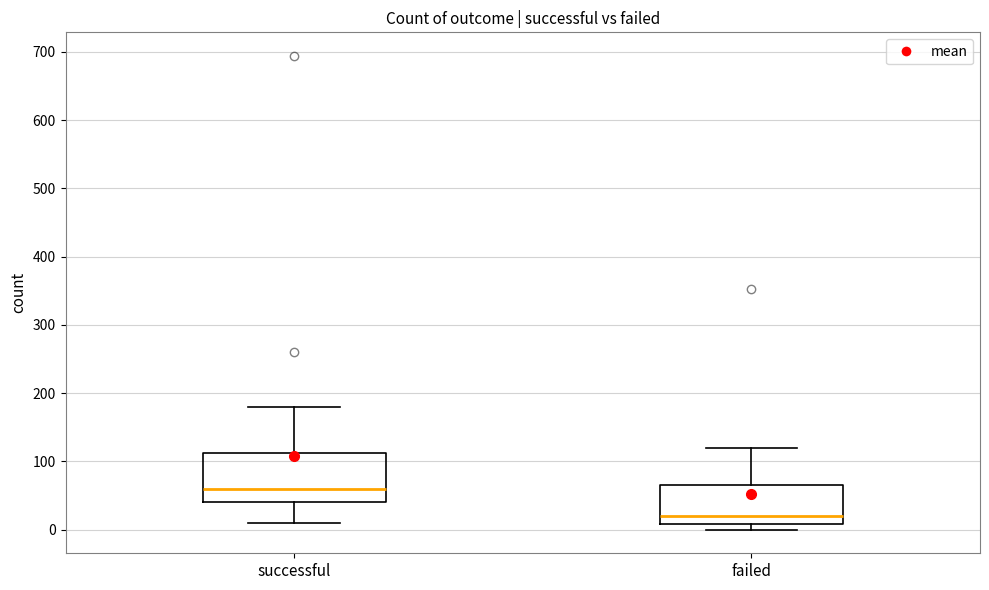

Which box has the highest median line?

successful